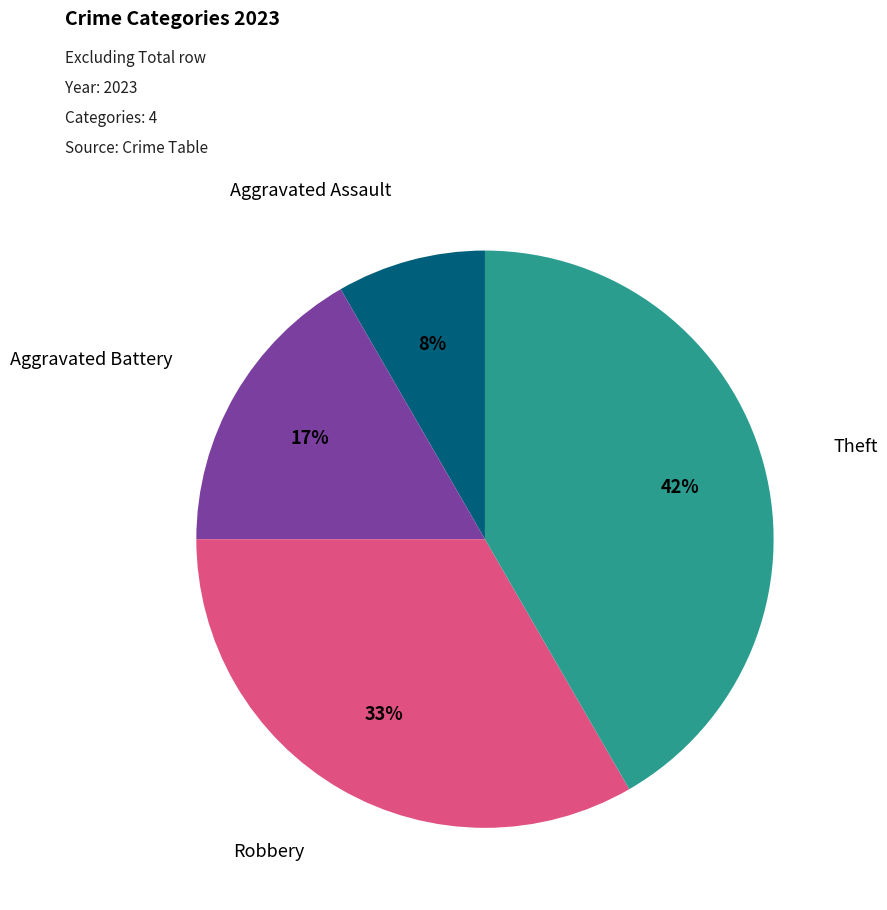

To the nearest percent, what portion does Robbery represent?

33%